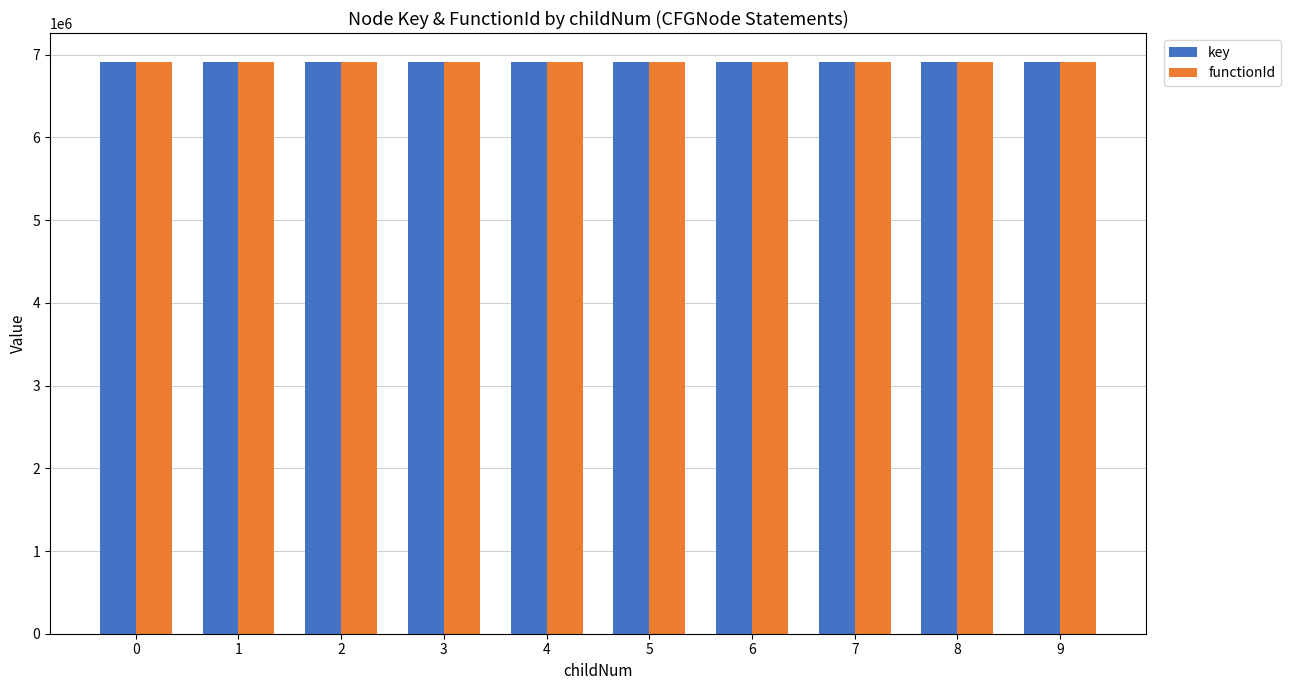

The functionId series shows 6916127 at 4. True or false?

True